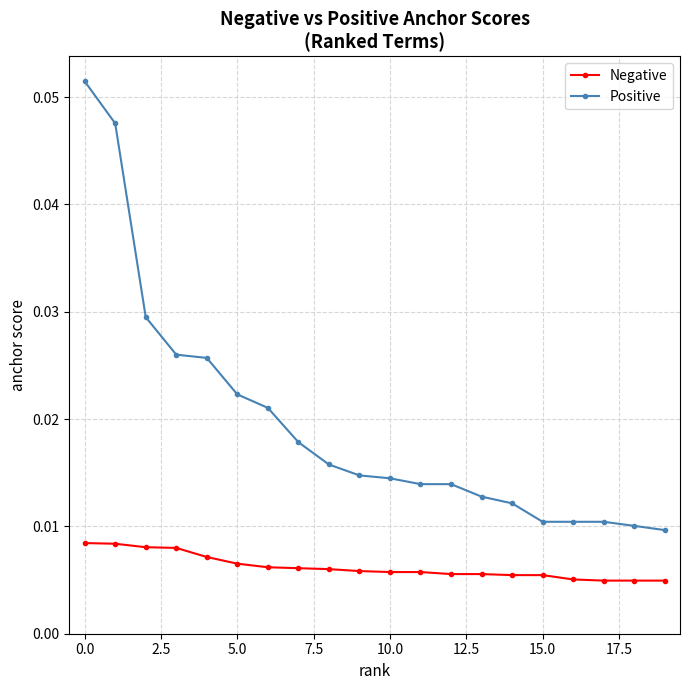

True or false: Positive and Negative intersect in this chart.

False